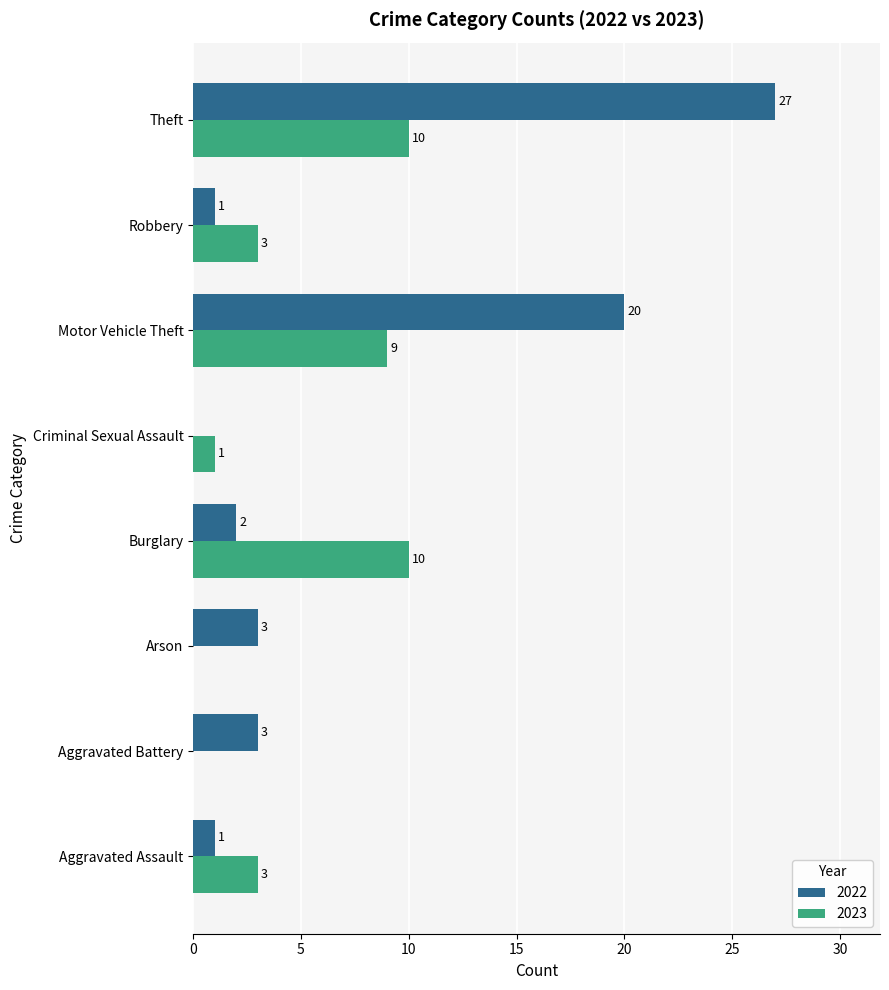

Is the value of 2022 at Burglary greater than the value of 2023 at Robbery?

No